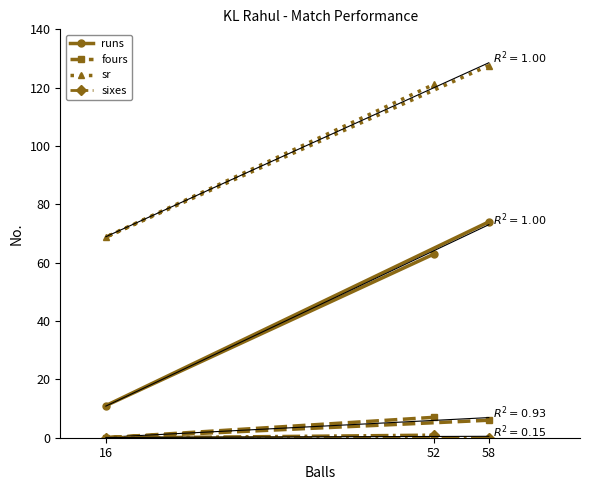

Which category has the highest value across all series?

58